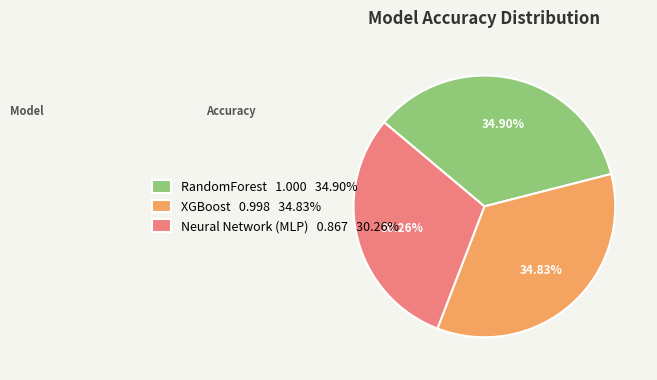

Approximately how many times larger is the value at Neural Network (MLP) compared to RandomForest?

0.9